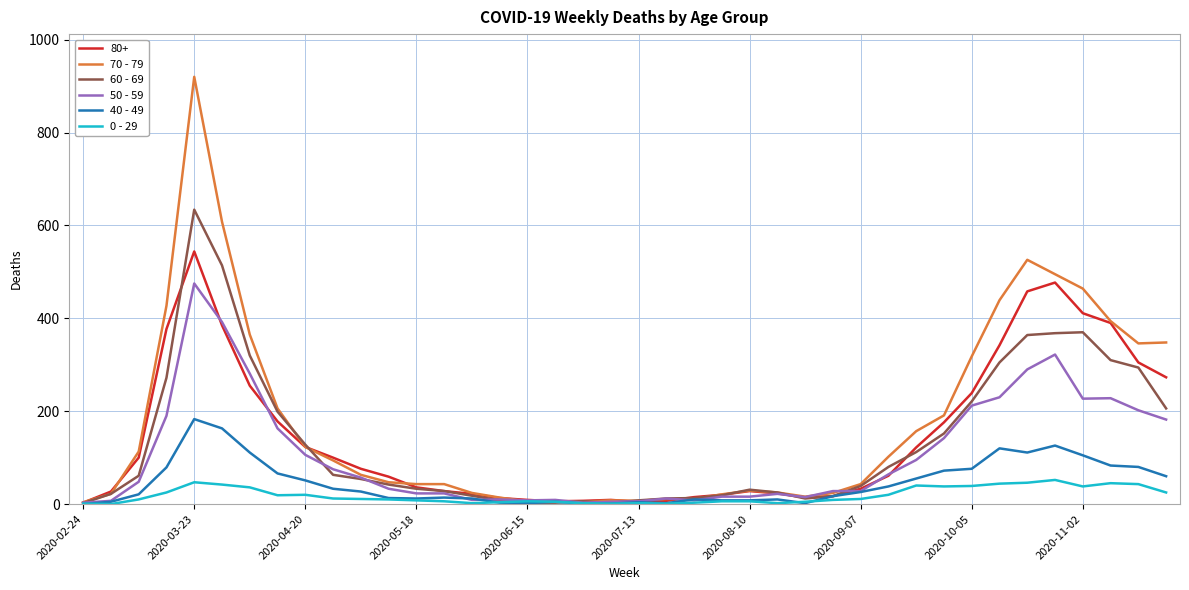

Rank the series by their maximum value, from highest to lowest.

70 - 79, 60 - 69, 80+, 50 - 59, 40 - 49, 0 - 29